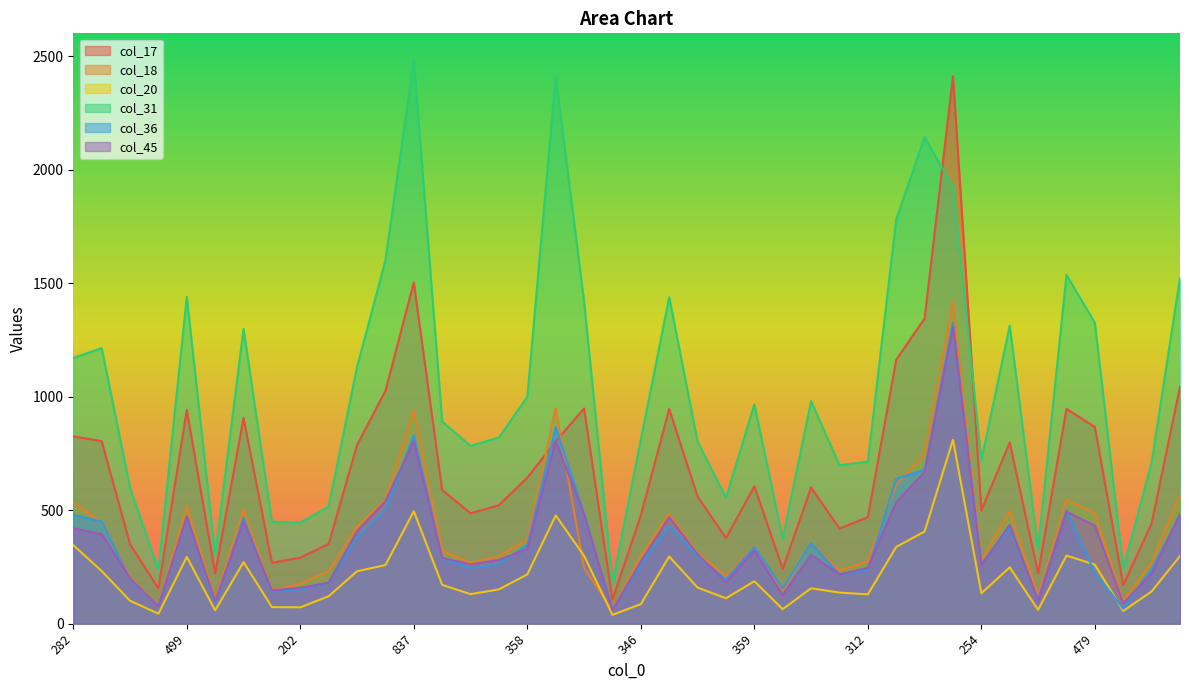

Which series has the largest total across all categories?

col_31